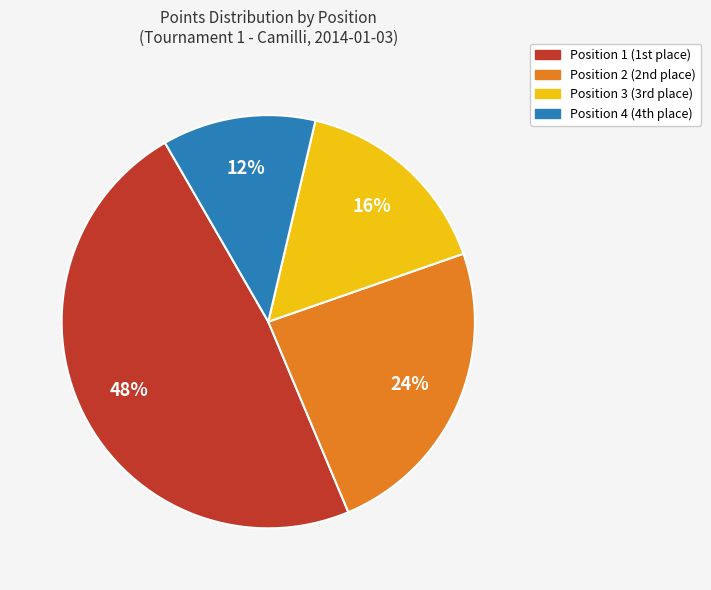

Is the sum of Position 1 and Position 4 greater than half?

Yes